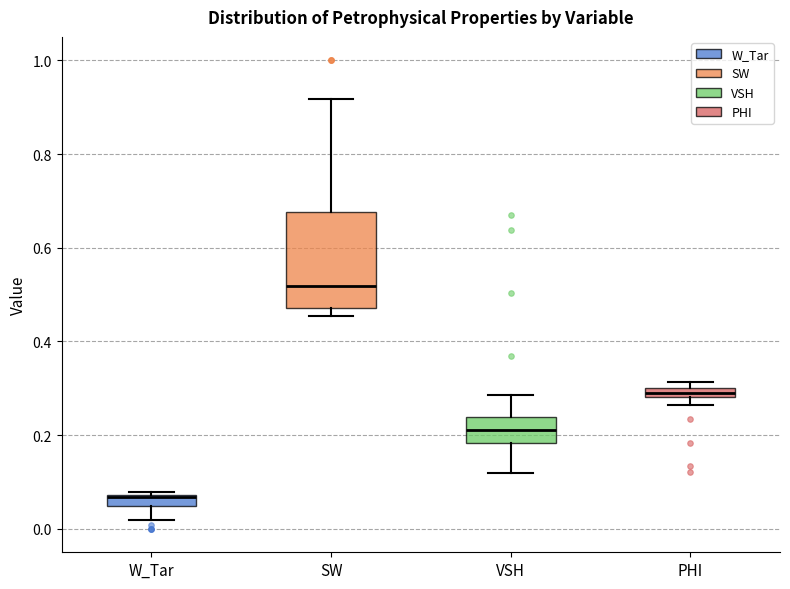

Comparing the boxes themselves (not the whiskers), which one is the tallest?

SW